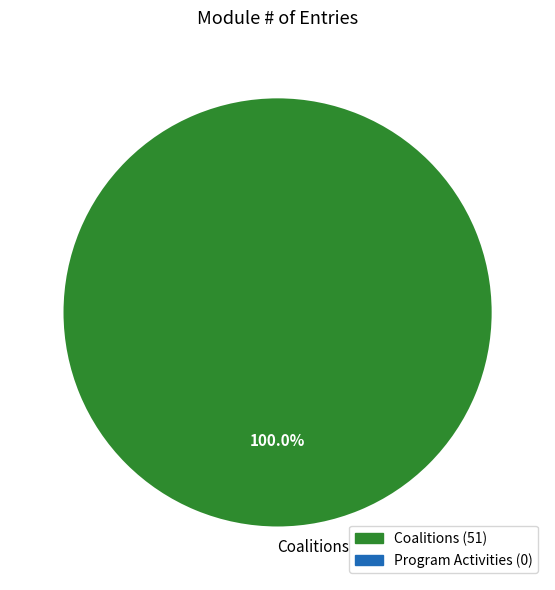

What is the majority slice?

Coalitions